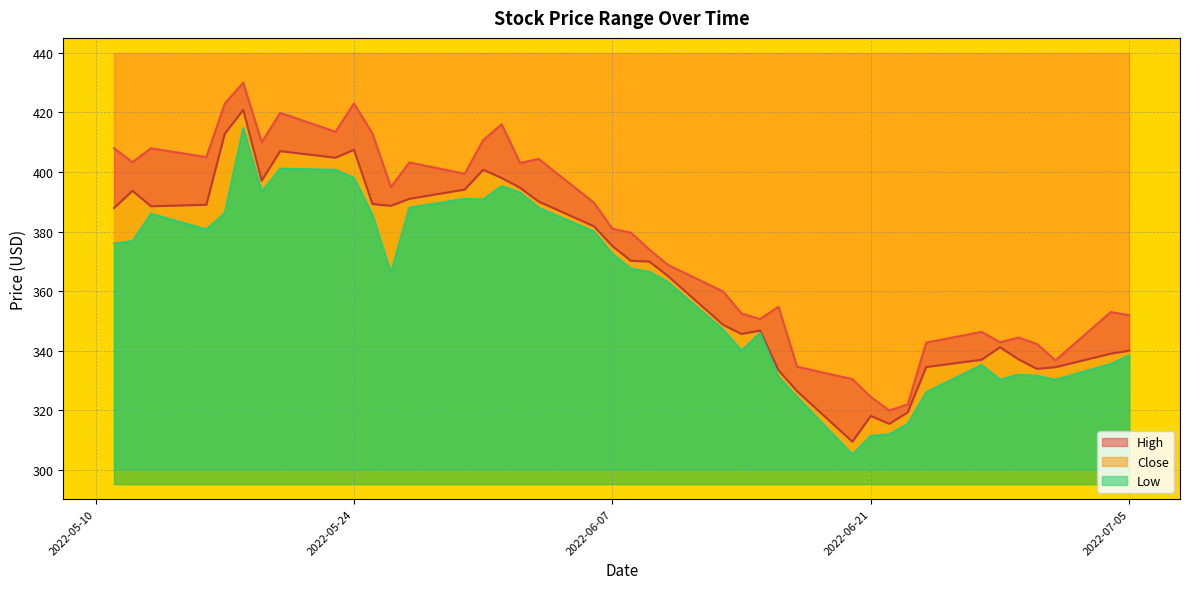

Reading left to right, extract all data points from this chart.

High: 2022-05-11=407.9	2022-05-12=403.3	2022-05-13=407.9	2022-05-16=405.0	2022-05-17=422.9	2022-05-18=430.0	2022-05-19=409.9	2022-05-20=419.9	2022-05-23=413.5	2022-05-24=423.0	2022-05-25=412.9	2022-05-26=394.9	2022-05-27=403.2	2022-05-30=399.4	2022-05-31=410.7	2022-06-01=416.0	2022-06-02=403.0	2022-06-03=404.4	2022-06-06=389.7	2022-06-07=380.9	2022-06-08=379.6	2022-06-09=374.0	2022-06-10=368.9	2022-06-13=359.9	2022-06-14=352.5	2022-06-15=350.6	2022-06-16=354.8	2022-06-17=334.6	2022-06-20=330.5	2022-06-21=324.5	2022-06-22=320.0	2022-06-23=322.0	2022-06-24=342.8	2022-06-27=346.4	2022-06-28=342.9	2022-06-29=344.4	2022-06-30=342.3	2022-07-01=336.8	2022-07-04=353.0	2022-07-05=351.9
Close: 2022-05-11=387.9	2022-05-12=393.7	2022-05-13=388.5	2022-05-16=389.0	2022-05-17=412.9	2022-05-18=420.9	2022-05-19=397.1	2022-05-20=407.0	2022-05-23=404.8	2022-05-24=407.4	2022-05-25=389.2	2022-05-26=388.6	2022-05-27=391.0	2022-05-30=394.1	2022-05-31=400.8	2022-06-01=398.0	2022-06-02=394.7	2022-06-03=390.1	2022-06-06=381.8	2022-06-07=375.1	2022-06-08=370.2	2022-06-09=369.9	2022-06-10=365.1	2022-06-13=348.7	2022-06-14=345.6	2022-06-15=346.8	2022-06-16=333.4	2022-06-17=326.5	2022-06-20=309.5	2022-06-21=318.1	2022-06-22=315.5	2022-06-23=319.4	2022-06-24=334.6	2022-06-27=337.0	2022-06-28=341.2	2022-06-29=337.1	2022-06-30=333.9	2022-07-01=334.5	2022-07-04=339.1	2022-07-05=340.1
Low: 2022-05-11=376.0	2022-05-12=376.8	2022-05-13=386.0	2022-05-16=380.8	2022-05-17=386.2	2022-05-18=414.7	2022-05-19=393.4	2022-05-20=401.1	2022-05-23=400.8	2022-05-24=398.0	2022-05-25=385.6	2022-05-26=366.1	2022-05-27=388.1	2022-05-30=391.0	2022-05-31=390.8	2022-06-01=395.3	2022-06-02=393.1	2022-06-03=388.0	2022-06-06=380.1	2022-06-07=372.5	2022-06-08=367.6	2022-06-09=366.5	2022-06-10=363.1	2022-06-13=347.1	2022-06-14=340.1	2022-06-15=346.0	2022-06-16=331.3	2022-06-17=324.6	2022-06-20=305.2	2022-06-21=311.4	2022-06-22=312.0	2022-06-23=315.4	2022-06-24=326.1	2022-06-27=335.2	2022-06-28=330.3	2022-06-29=332.0	2022-06-30=331.6	2022-07-01=330.3	2022-07-04=335.6	2022-07-05=338.4